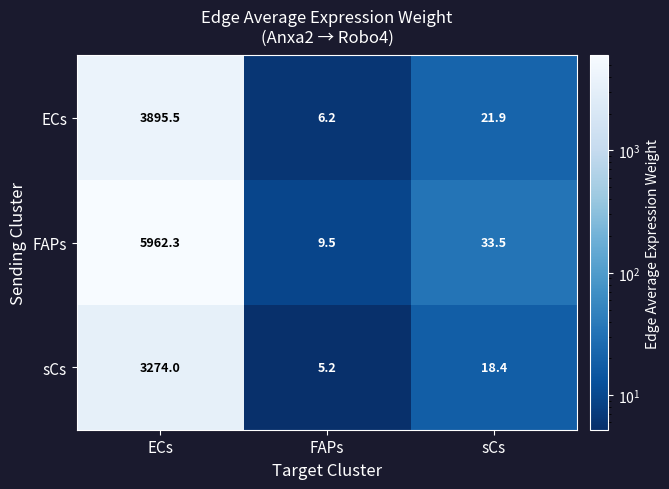

Reading left to right, extract all data points from this chart.

ECs: 3895.5	6.2	21.9
FAPs: 5962.3	9.5	33.5
sCs: 3274.0	5.2	18.4